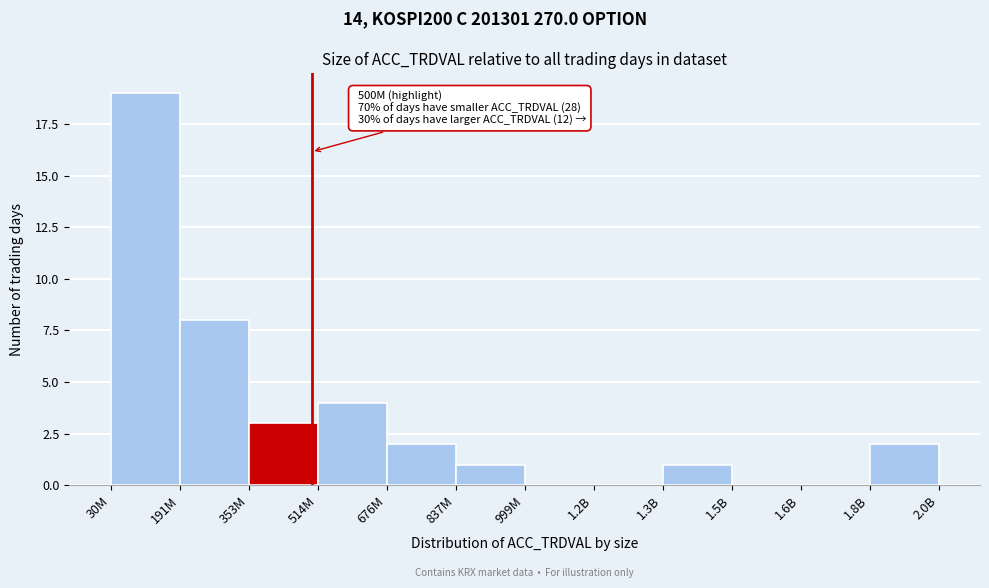

Reading left to right, what are all the values shown in this chart?

30M=19	191M=8	353M=3	514M=4	676M=2	837M=1	999M=0	1.2B=0	1.3B=1	1.5B=0	1.6B=0	1.8B=2